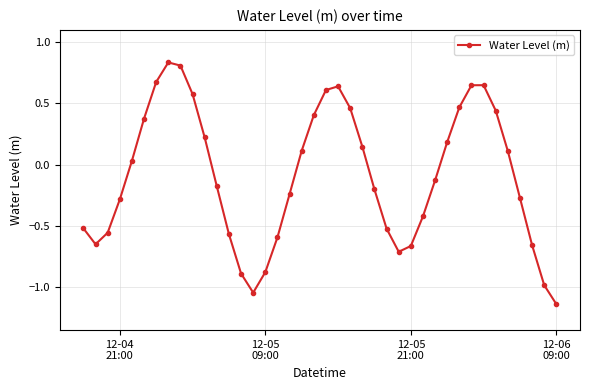

What is the difference between the maximum and minimum values?

2.0